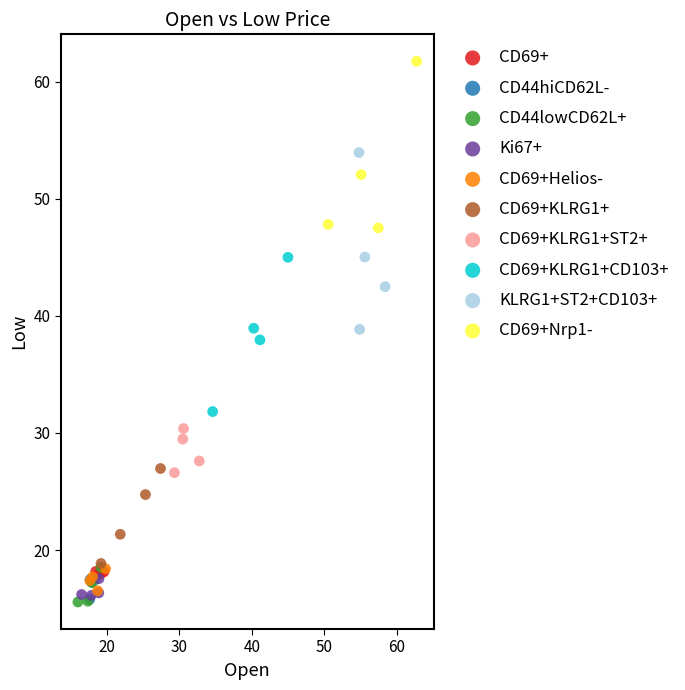

Which series contains the highest Y value?

CD69+Nrp1-